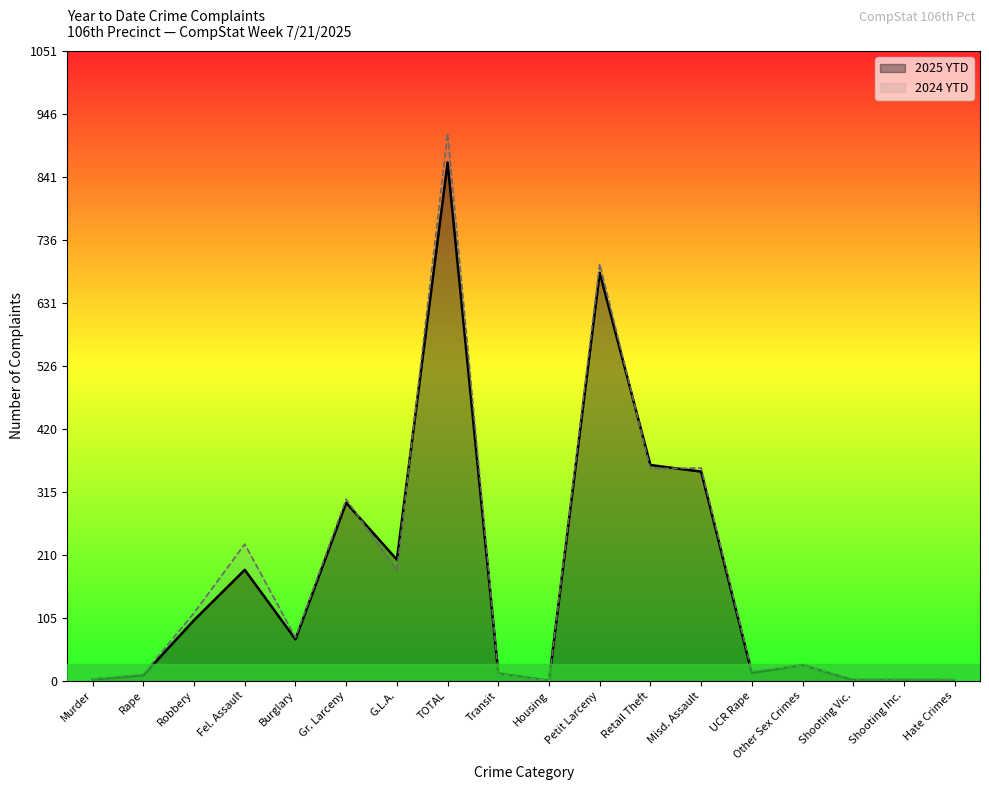

True or false: 2024 YTD and 2025 YTD cross at least once.

True